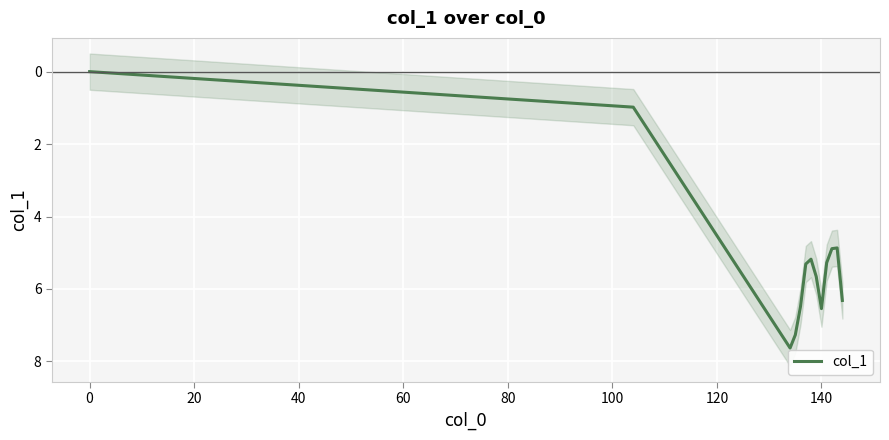

How many interior local peaks (higher than both neighbors) does the data have?

2